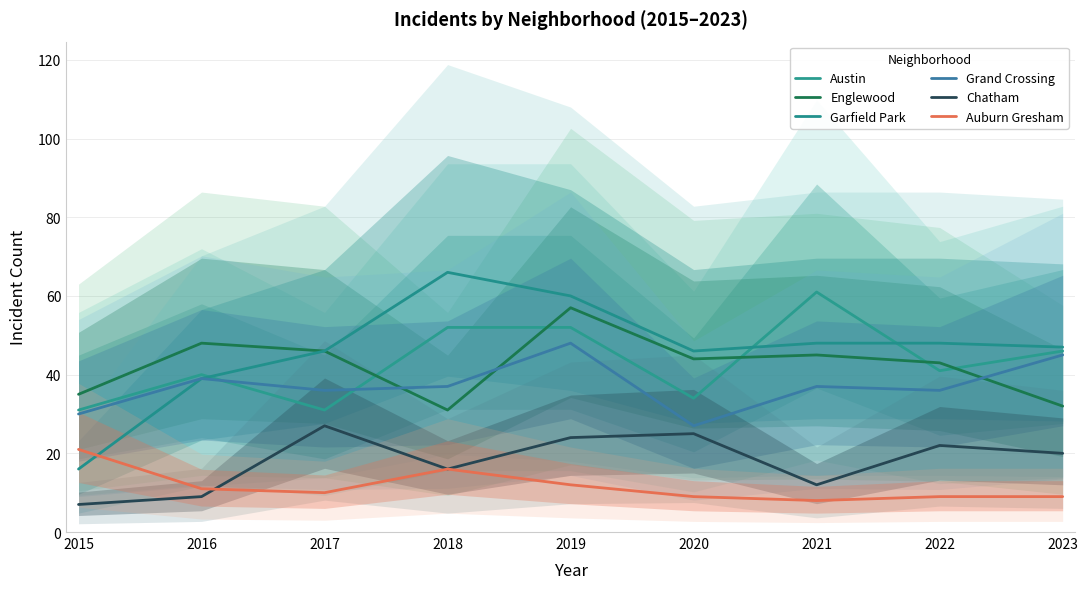

The Auburn Gresham series shows 24 at 2018. True or false?

False